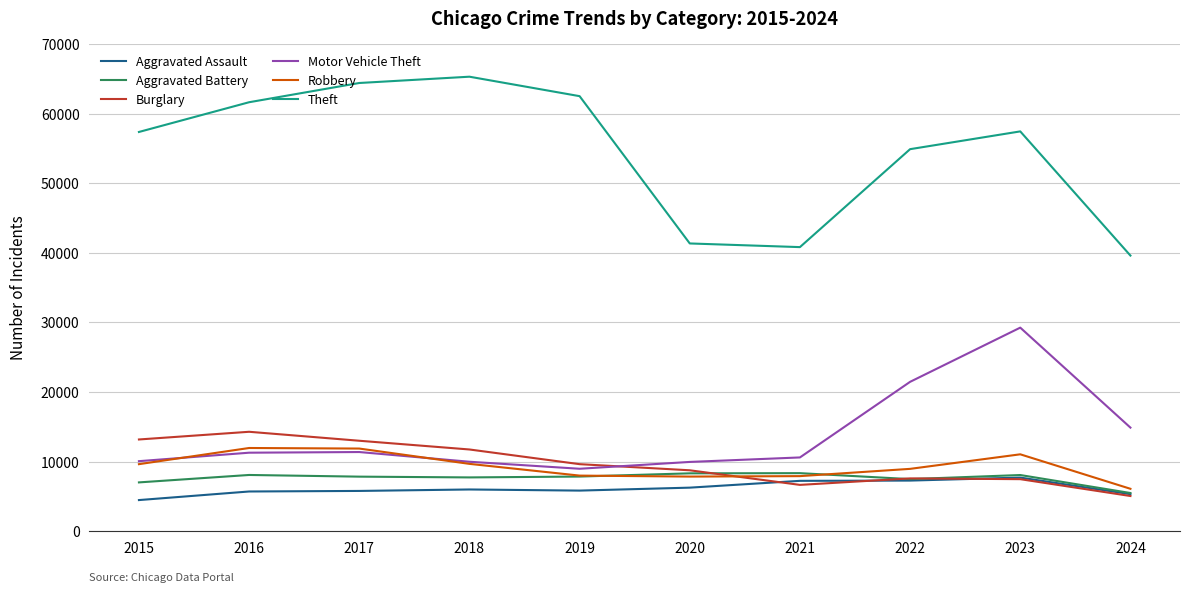

True or false: Aggravated Assault and Robbery intersect in this chart.

False